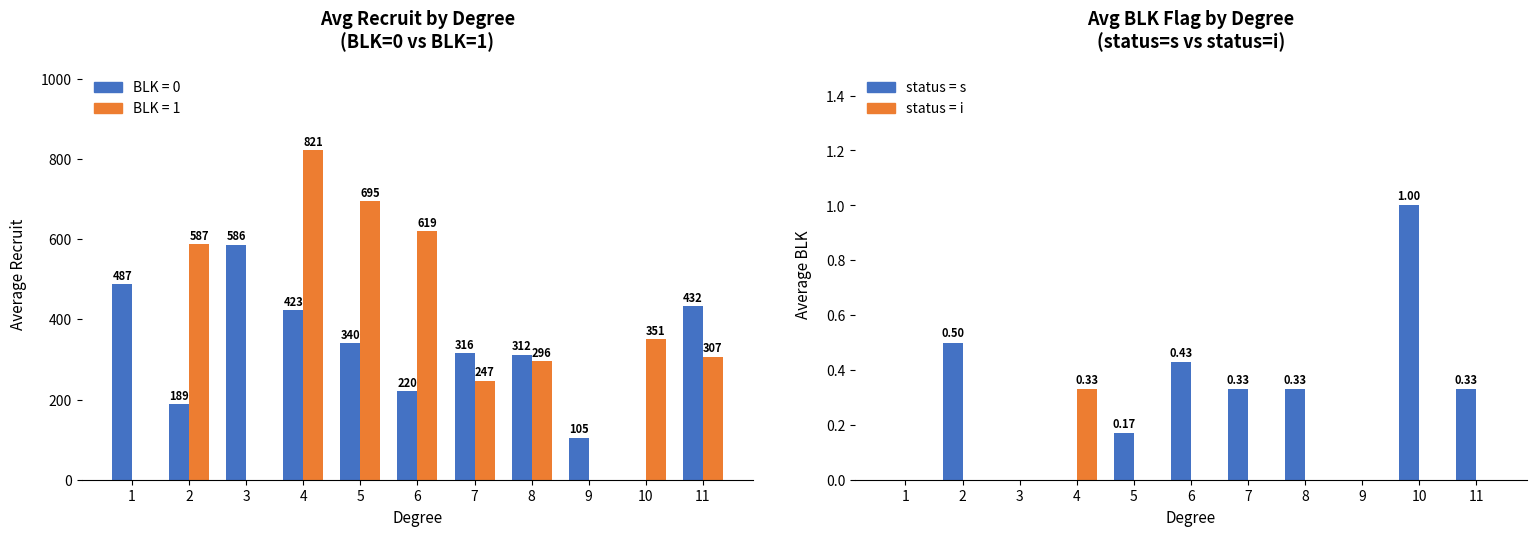

What is the sum of all status = i values?

0.3